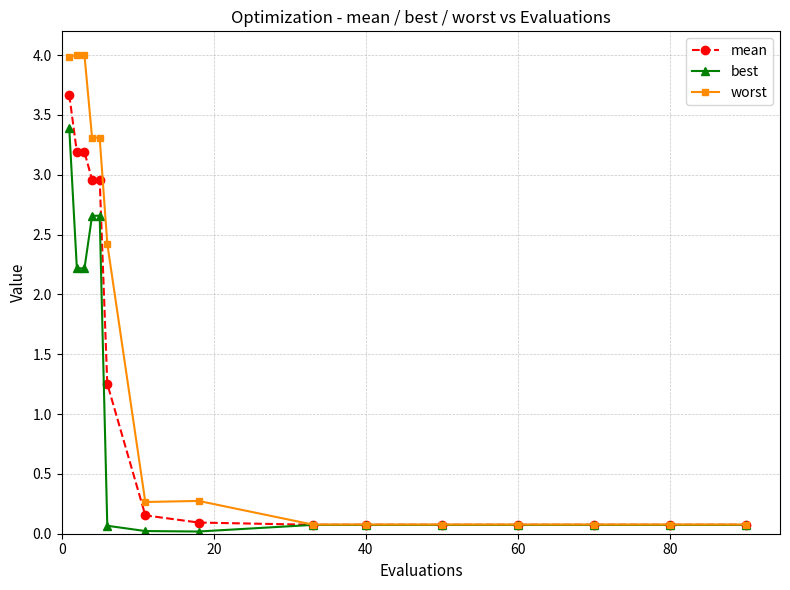

Which series has the largest range (max minus min)?

worst